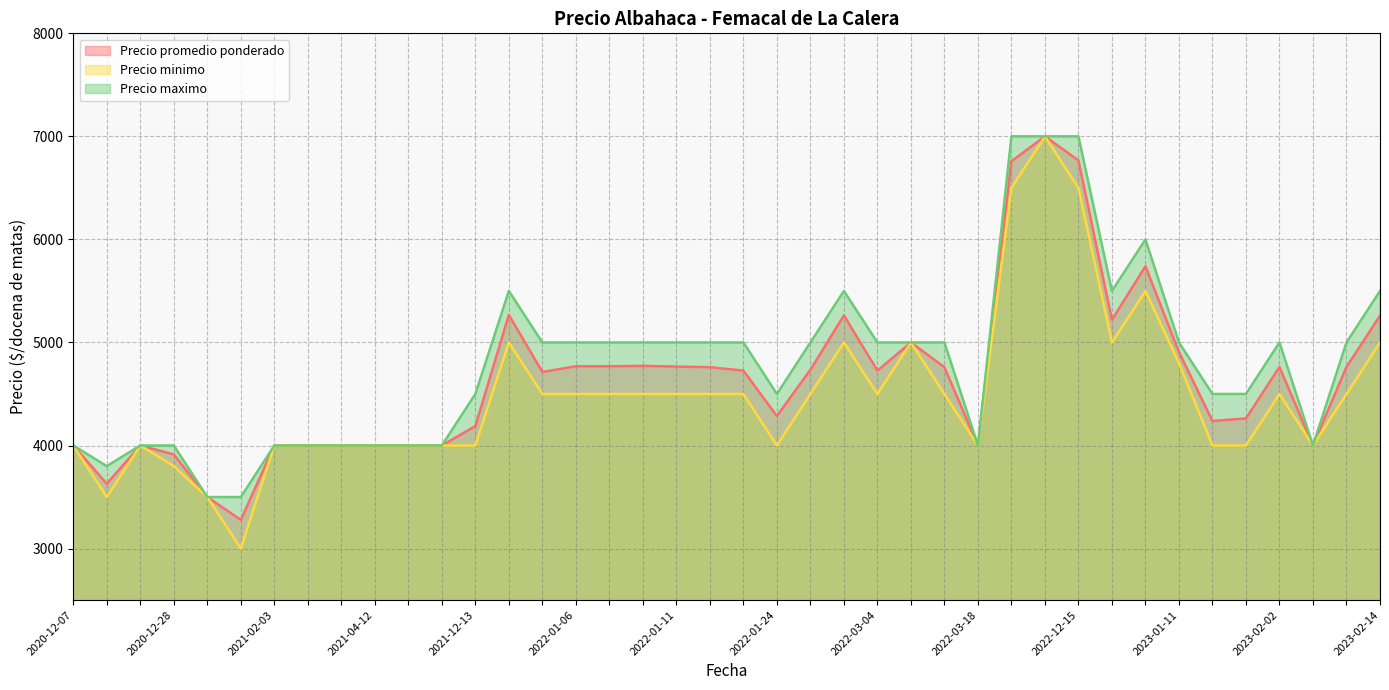

What is the greatest value displayed?

7000